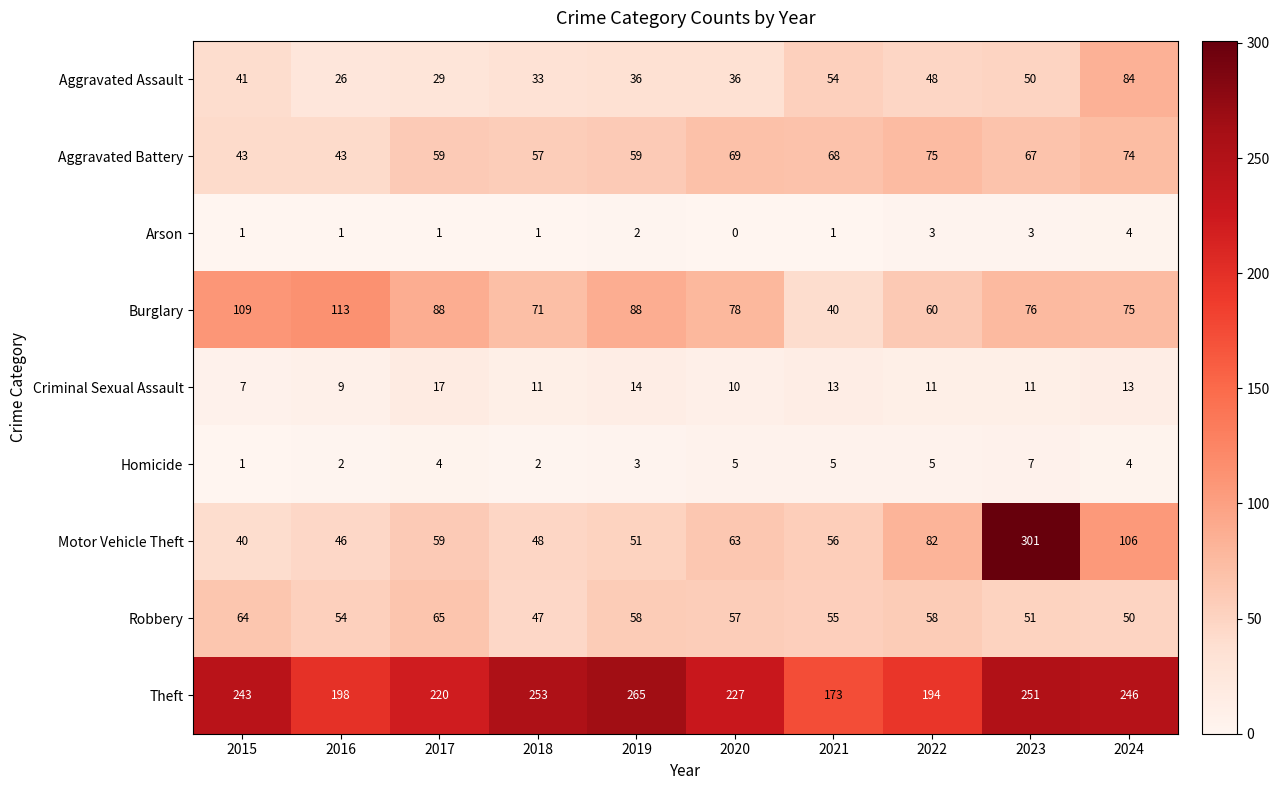

At which category is the sum across all series the highest?

2023